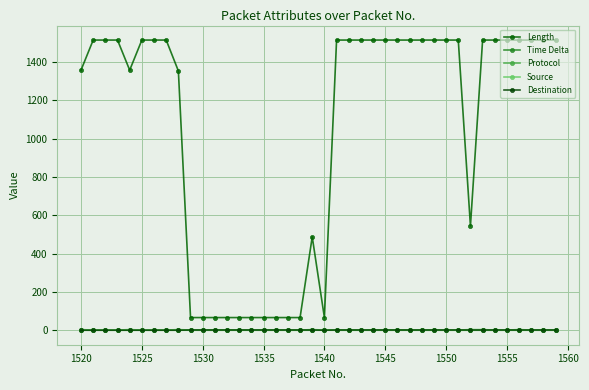

How many lines are shown in the chart?

5